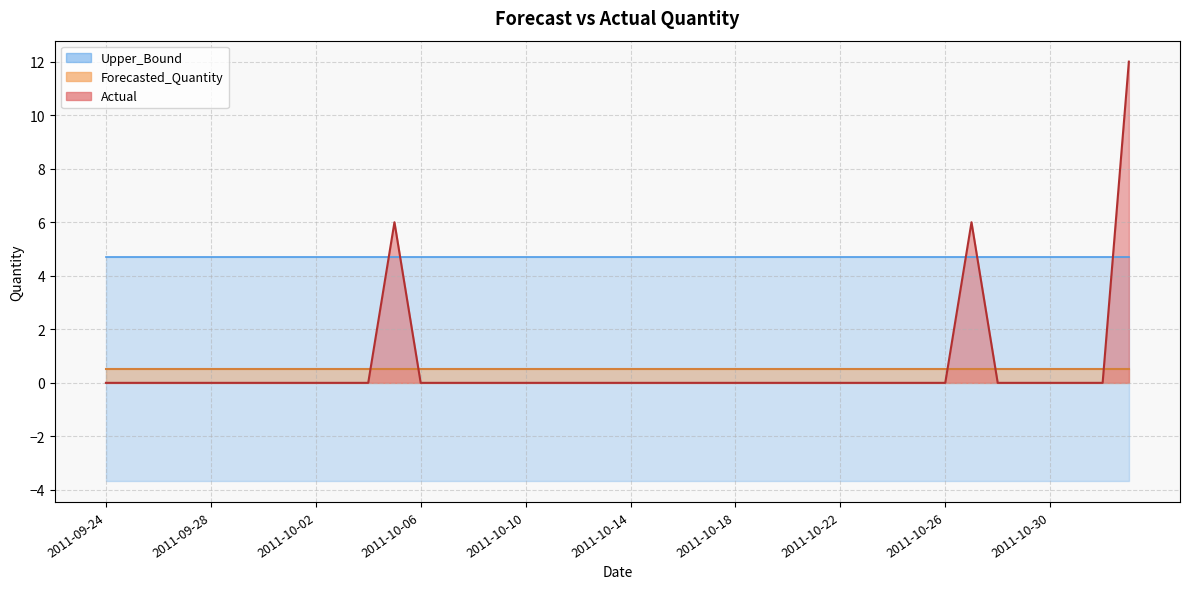

Which series has the widest spread of values?

Actual